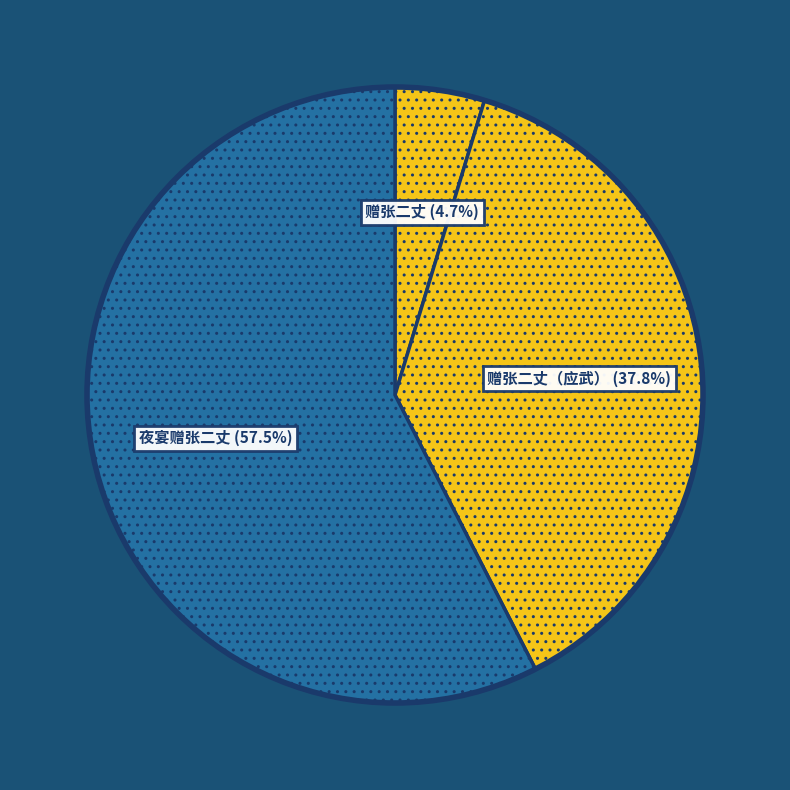

How many slices are in this pie chart?

3